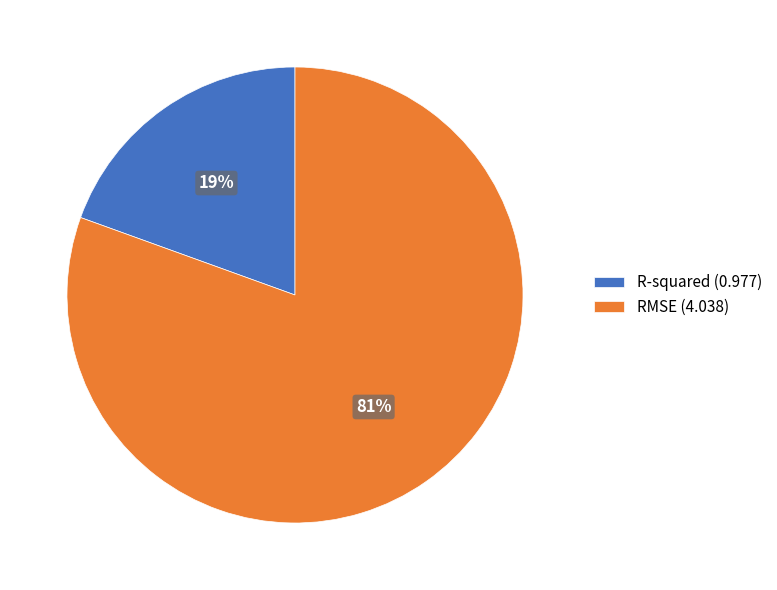

The RMSE slice represents 70% of the pie. True or false?

False